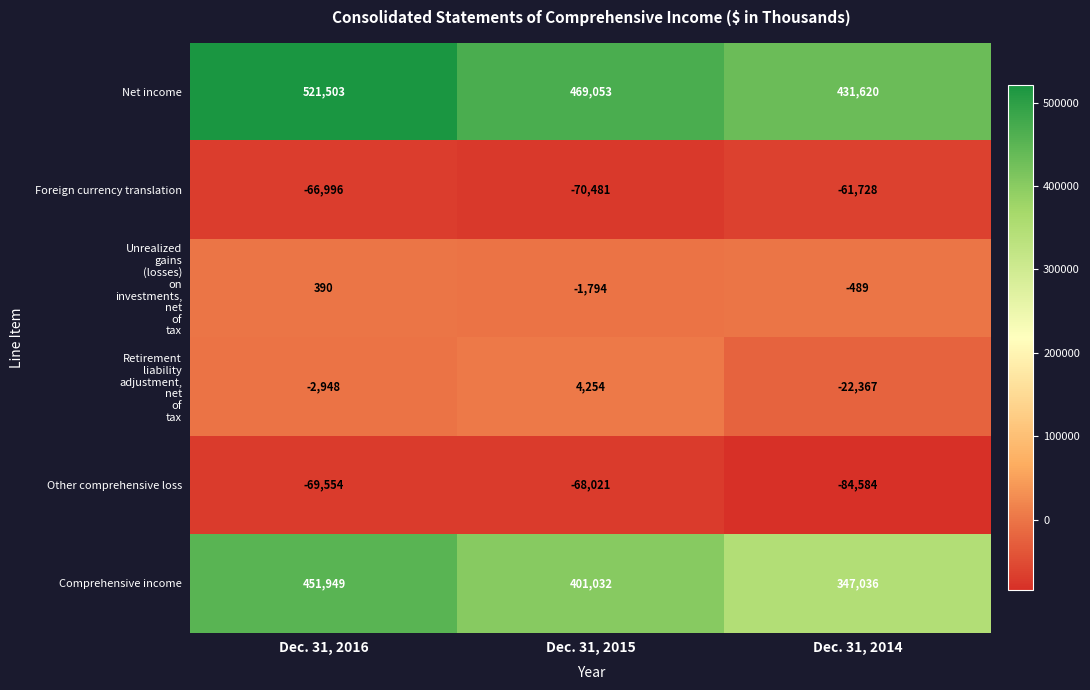

What is the average value of the Net income series?

474059